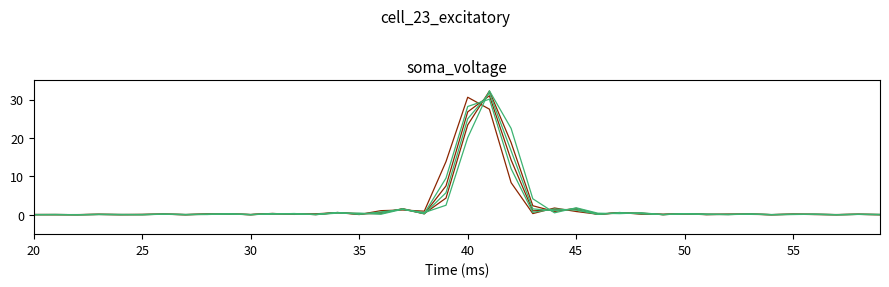

Does the chart display data point markers on the line(s)?

No